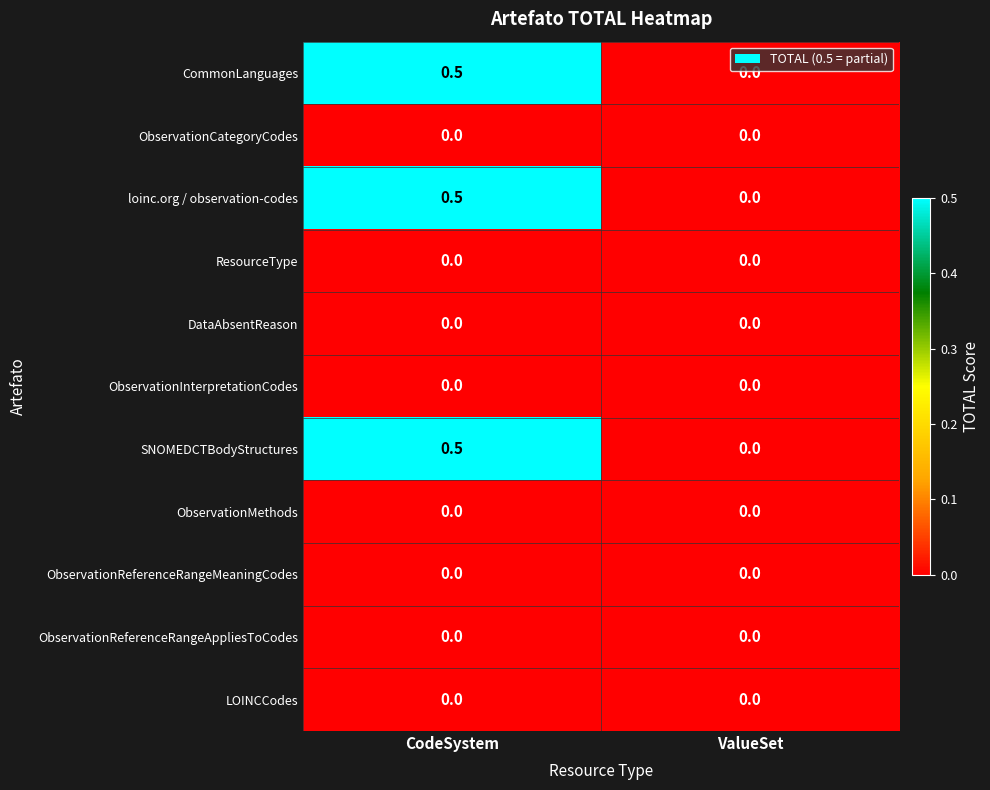

What is the sum of all SNOMEDCTBodyStructures values?

0.5